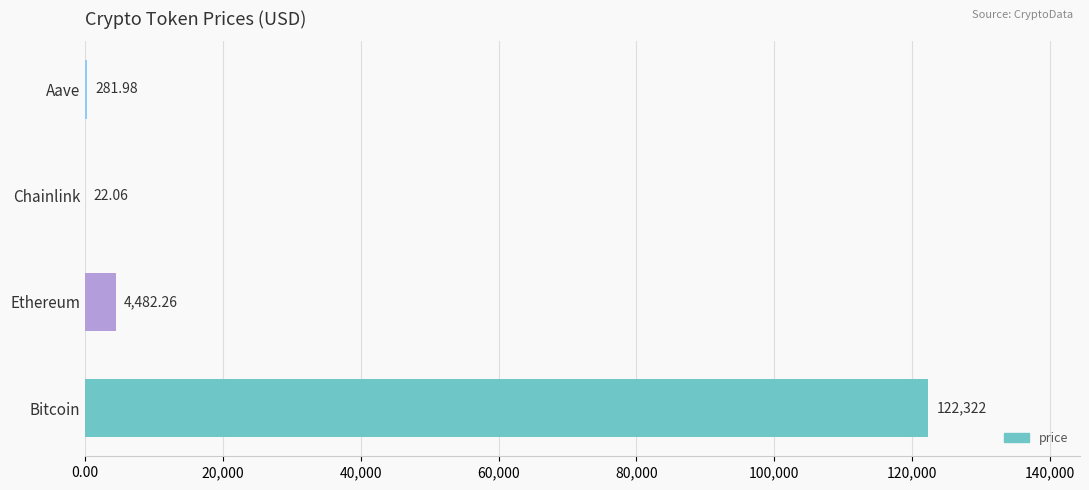

What is the change in value from Bitcoin to Aave?

-122040.0